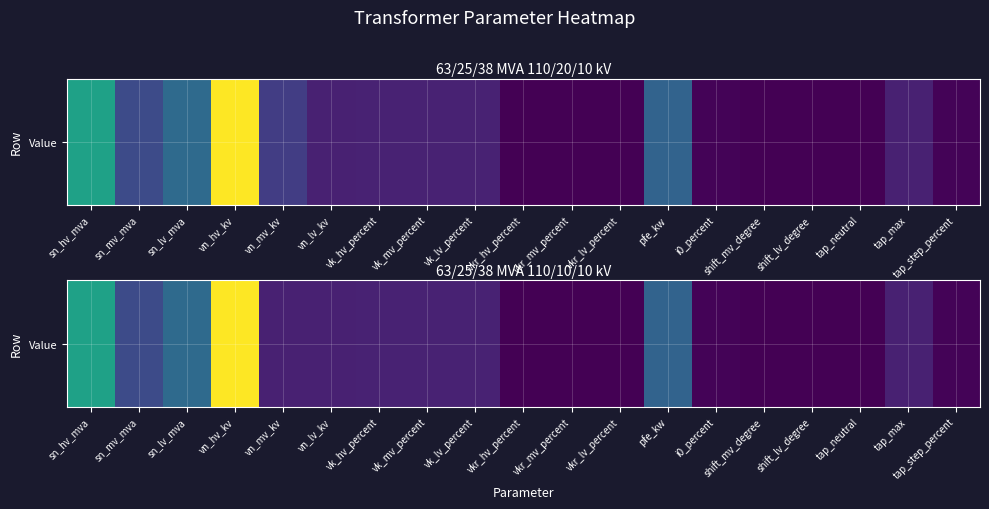

Which has a higher value, vn_hv_kv or sn_lv_mva?

vn_hv_kv